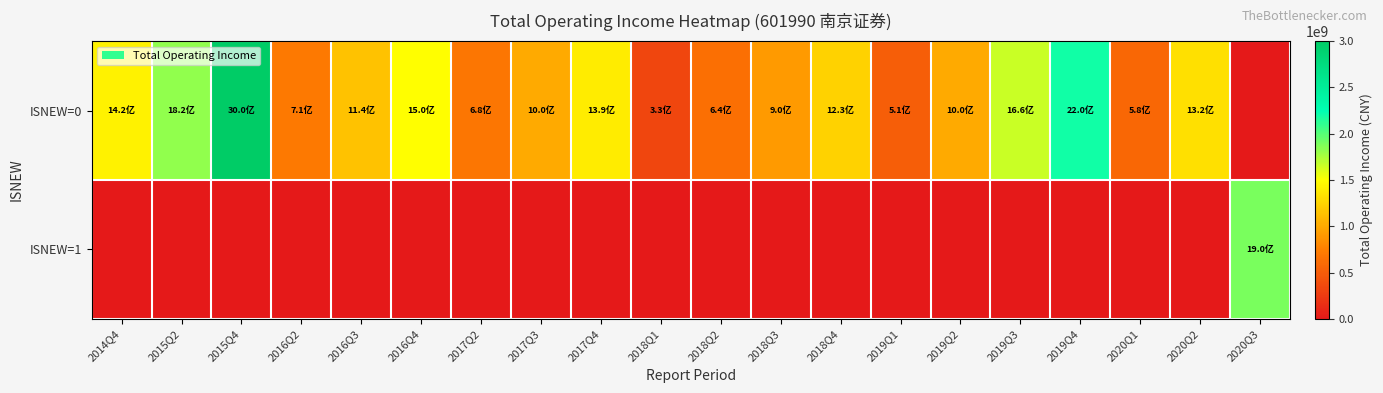

Count the number of data series in this chart.

2